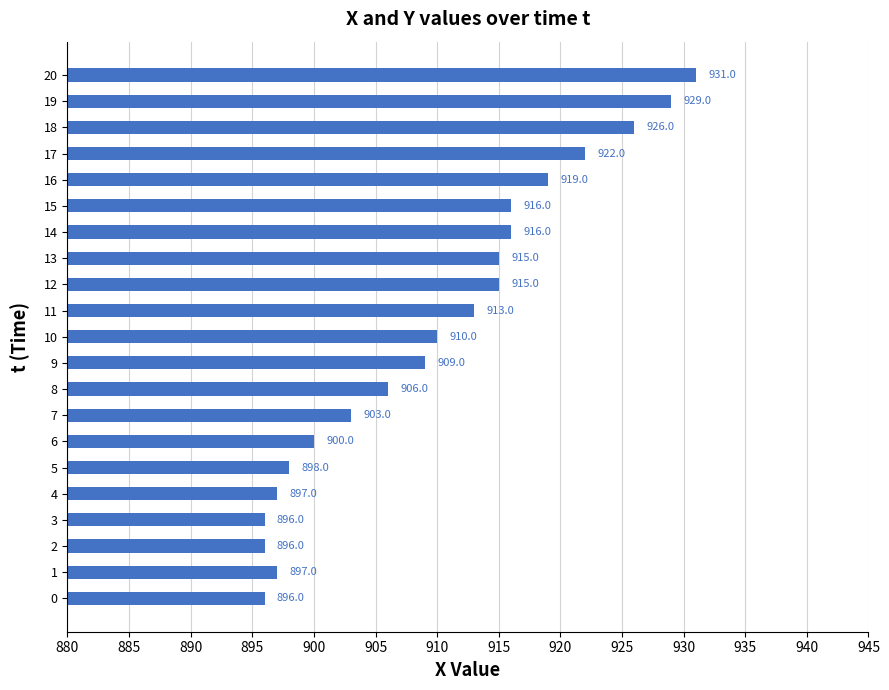

Count the number of categories in the chart.

21